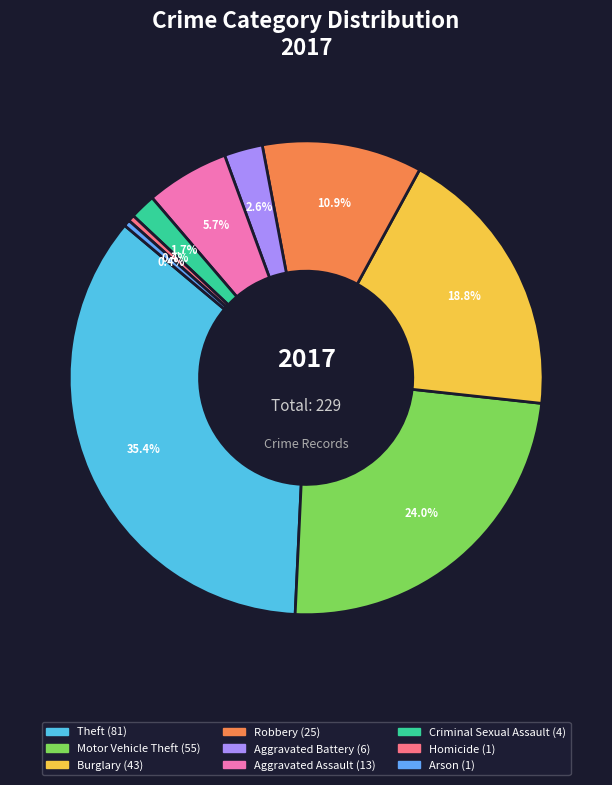

Rank the categories by value from highest to lowest.

Theft, Motor Vehicle Theft, Burglary, Robbery, Aggravated Assault, Aggravated Battery, Criminal Sexual Assault, Homicide, Arson